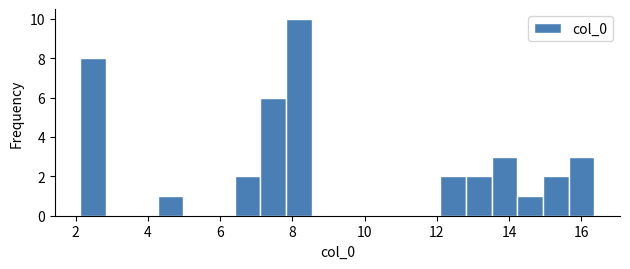

Around what value on the x-axis is the tallest bar? Give the approximate position of its centre, as read against the axis.

8.2